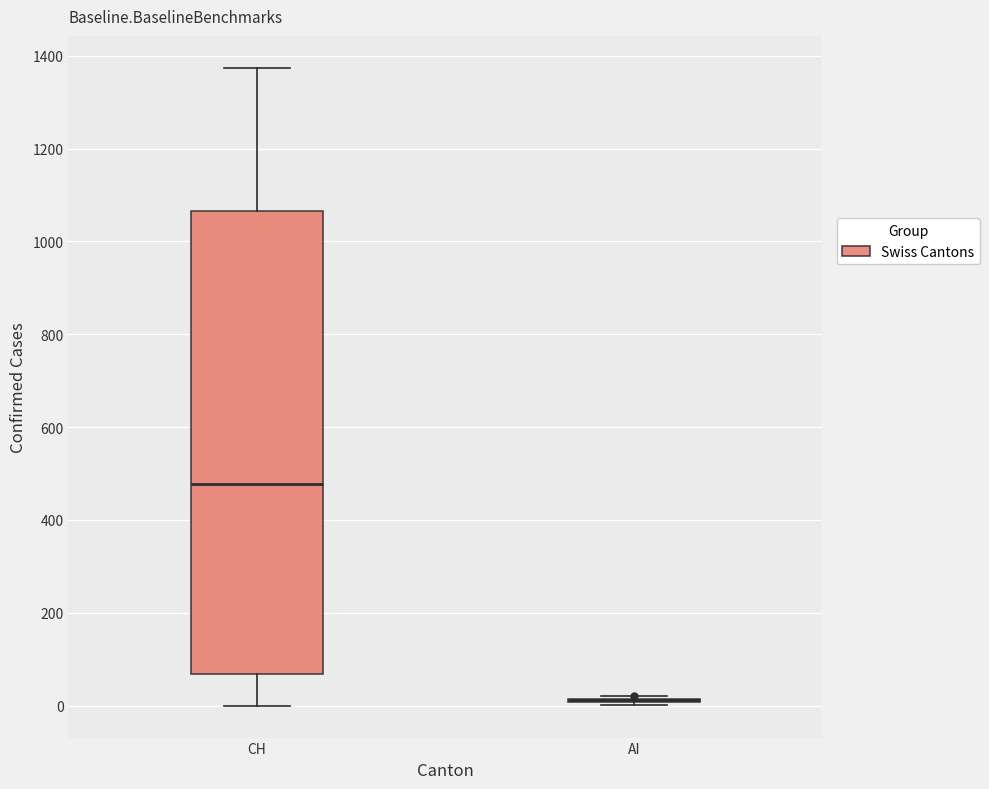

Reading left to right, read every box against the y-axis: the position of its median line, the range the box covers, and the ends of its whiskers. The values are not printed on the chart, so give them approximately, as read against the axis.

CH: median 480, box 60 to 1060, whiskers 0 to 1380
AI: box collapsed to a line at 20, whiskers 0 to 20